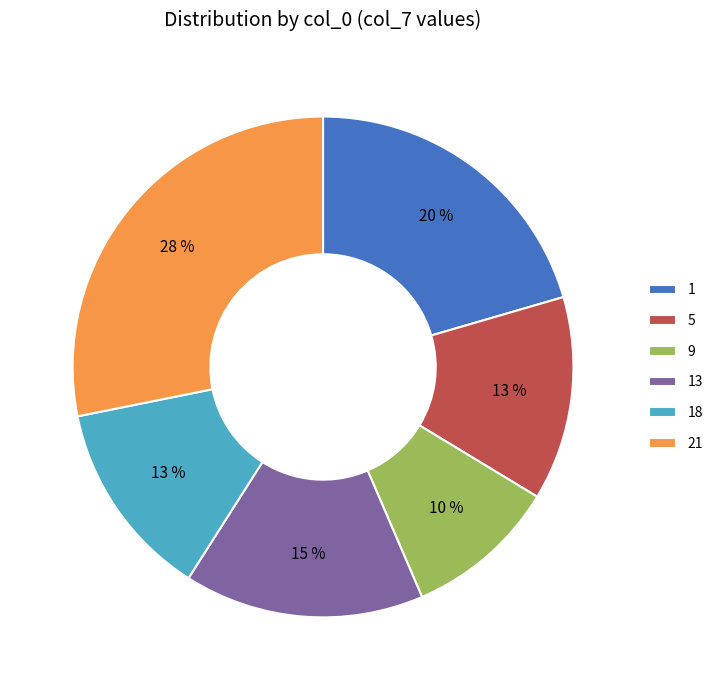

Is the sum of 9 and 5 greater than half?

No